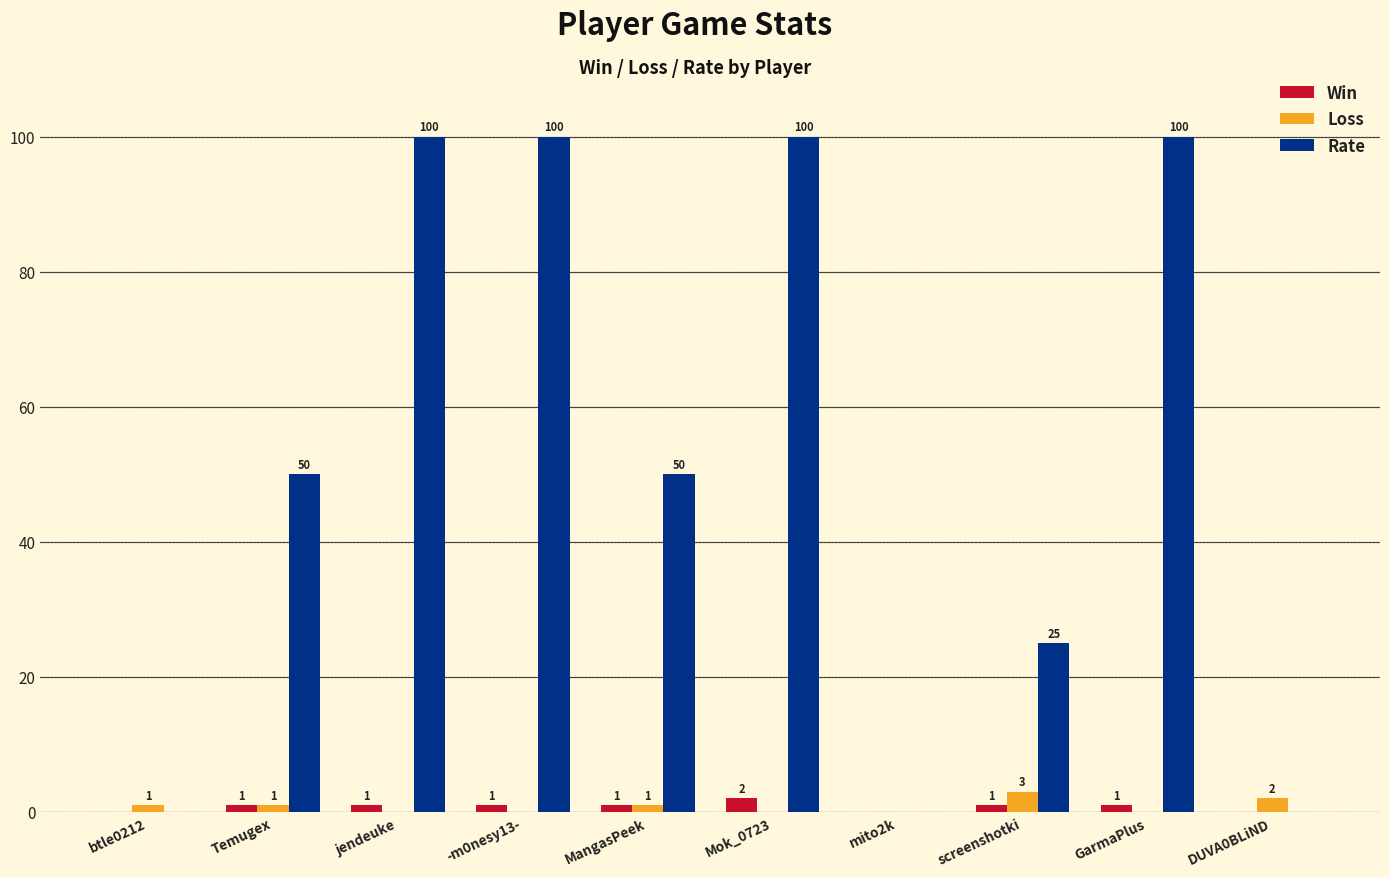

What is the sum of the Rate values at Mok_0723 and btle0212?

100